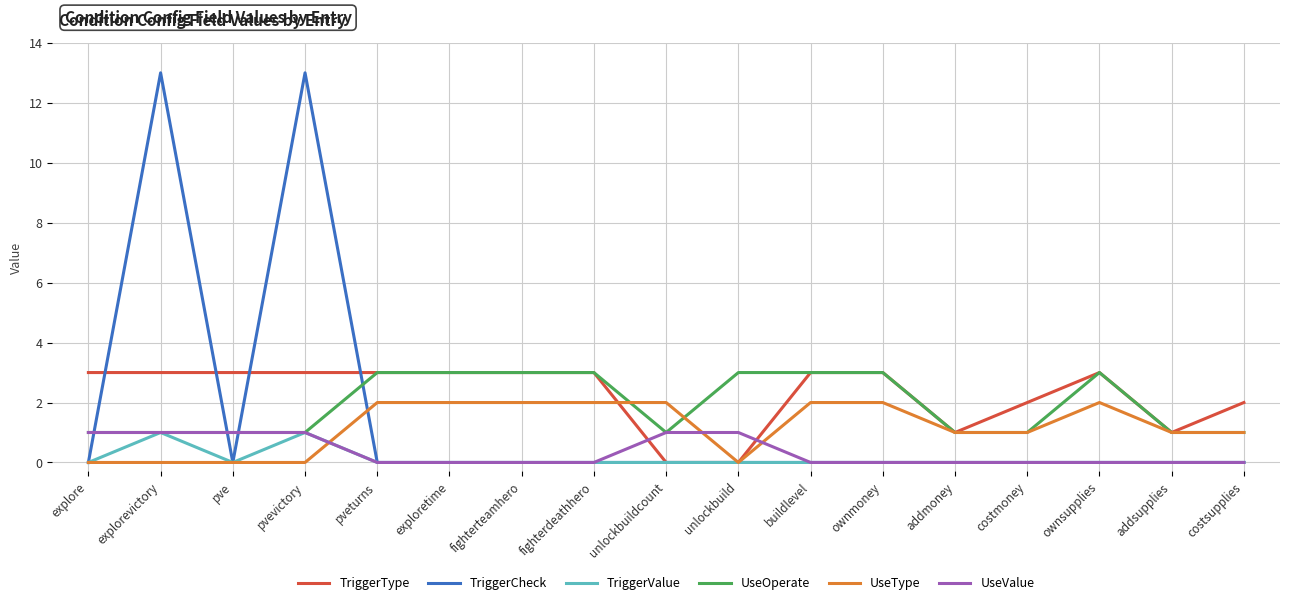

Is it true that TriggerType equals 3 at exploretime?

True